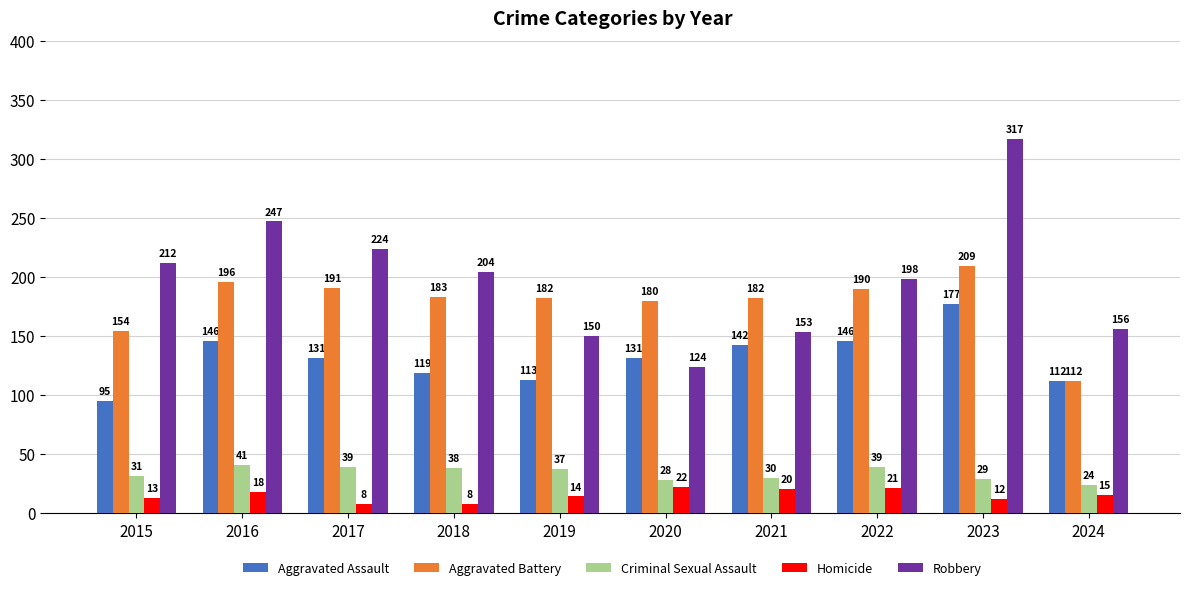

How many values in the Aggravated Battery series are below 183?

5